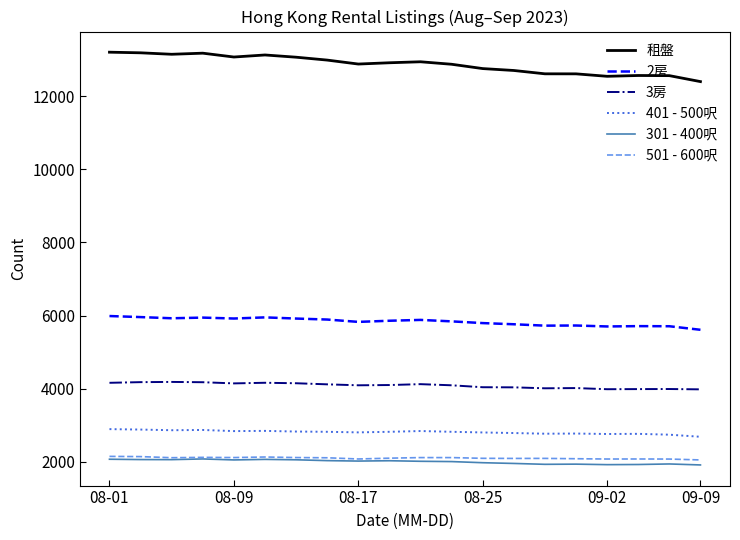

Which series has the largest total across all categories?

租盤